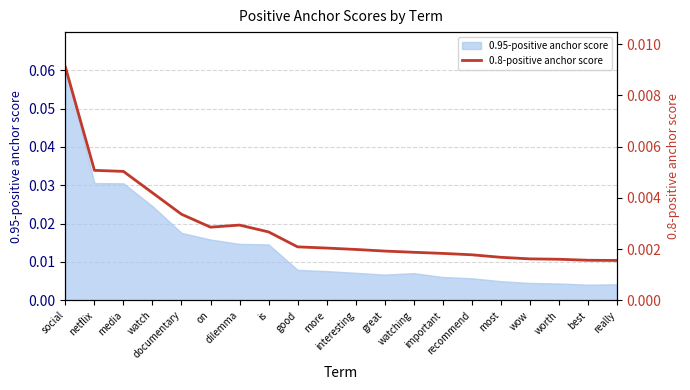

The value at netflix is 0.0. True or false?

True